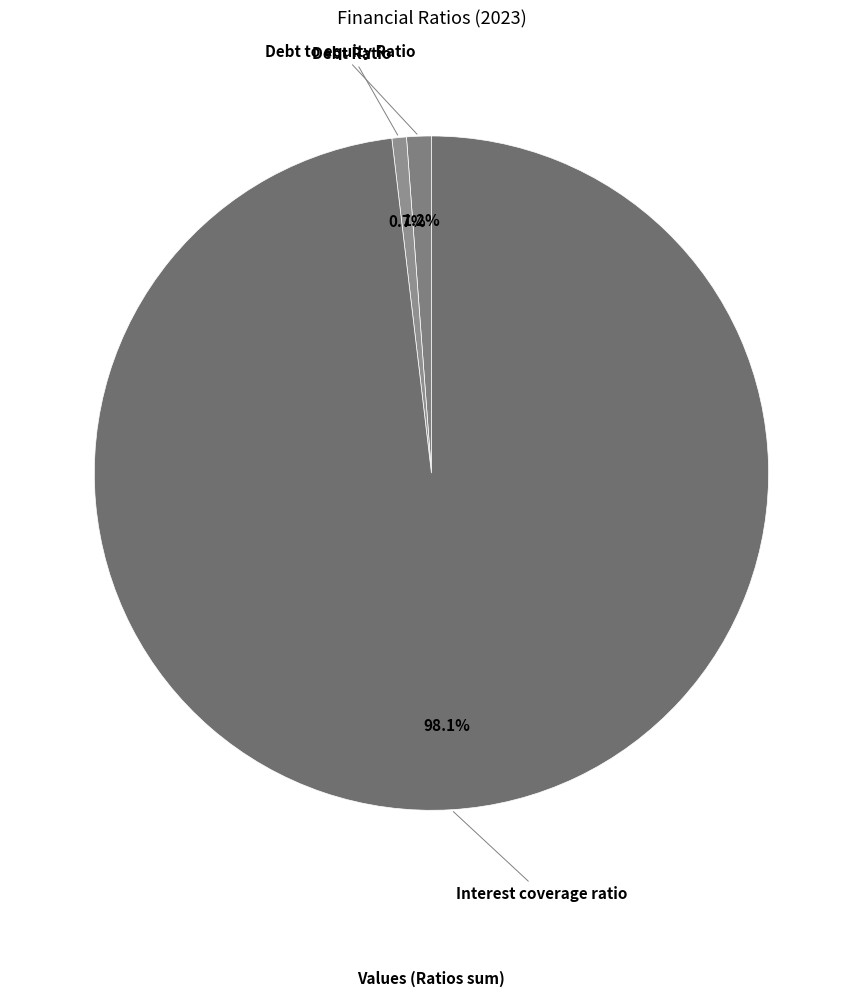

Which category has the biggest portion of the pie?

Interest coverage ratio